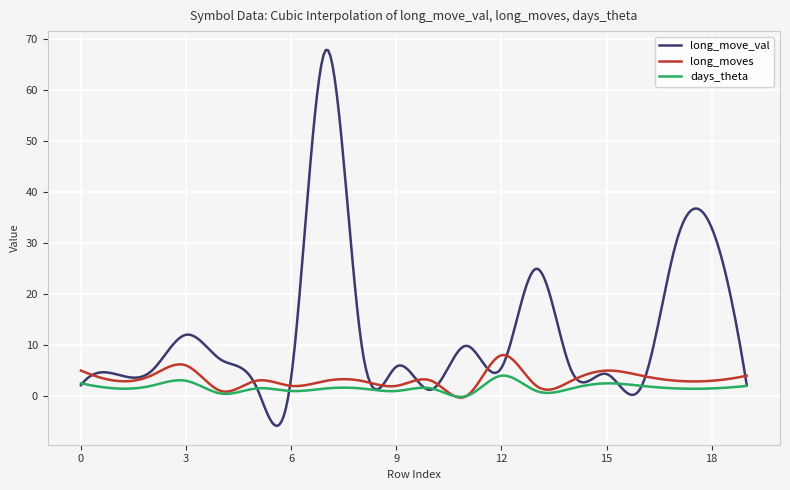

What is the maximum value shown in the chart?

67.8